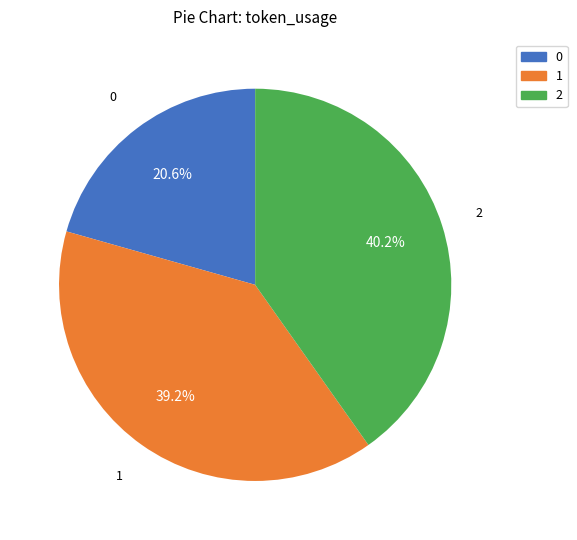

True or false: 0 accounts for 35% of the total.

False